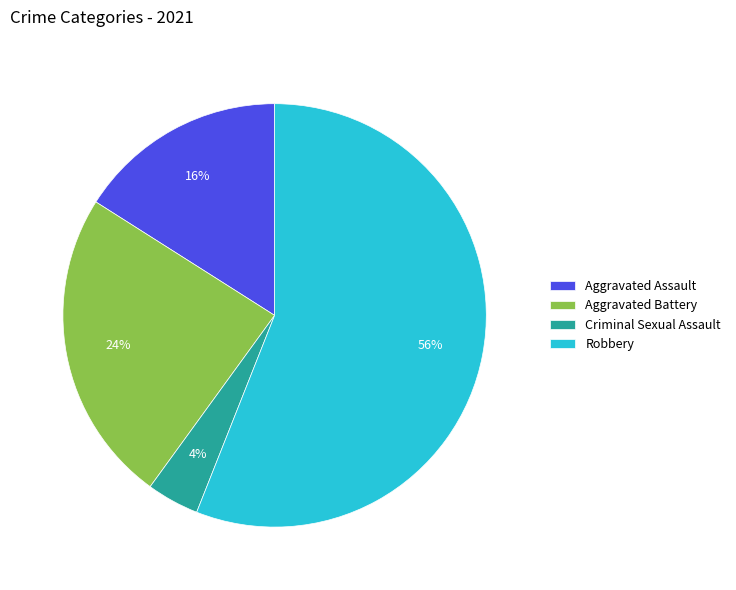

To the nearest percent, what is the average slice percentage?

25%